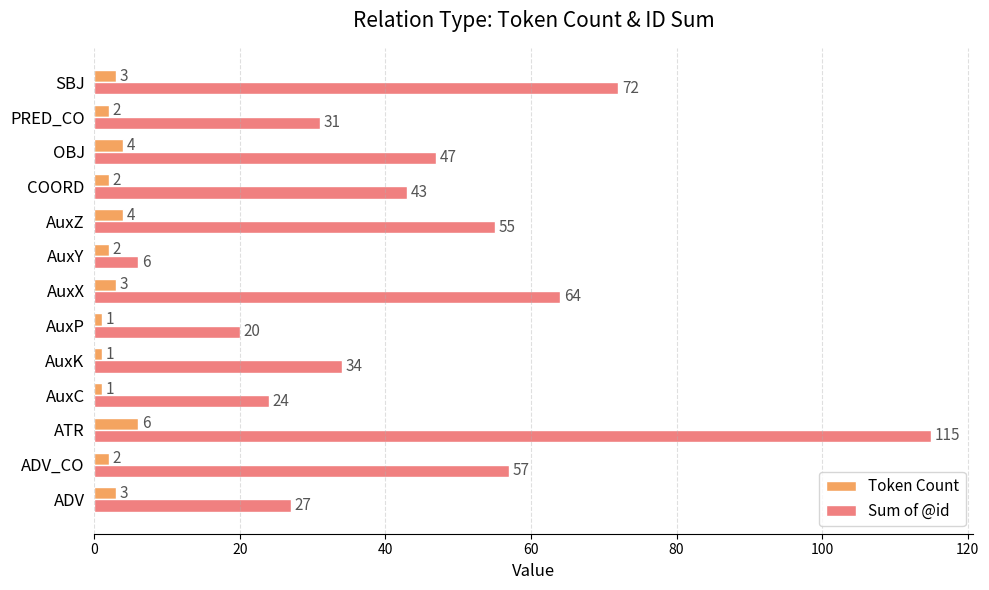

What is the approximate value of Token Count at SBJ?

3